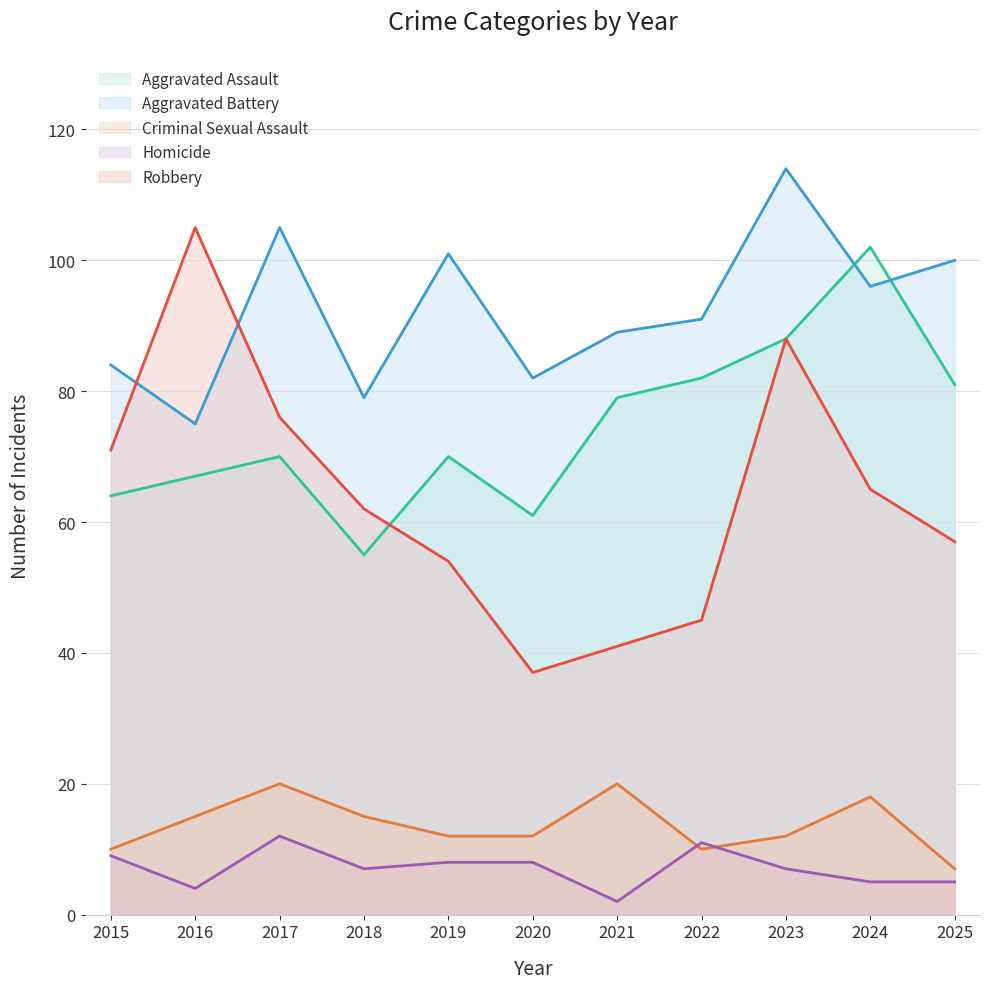

Does the chart have visible grid lines?

Yes